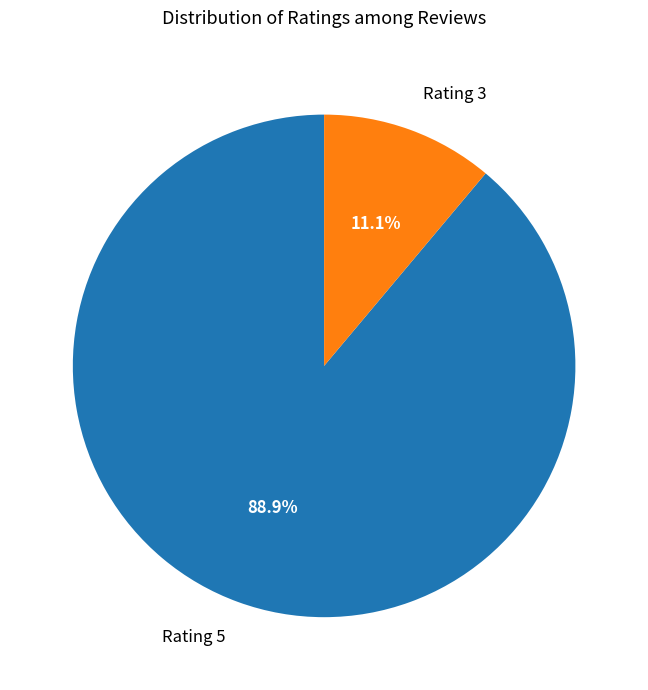

What is the largest slice in the pie chart?

Rating 5